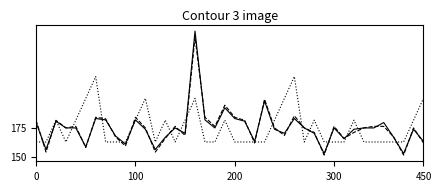

Is this an area chart (filled region under the line)?

No